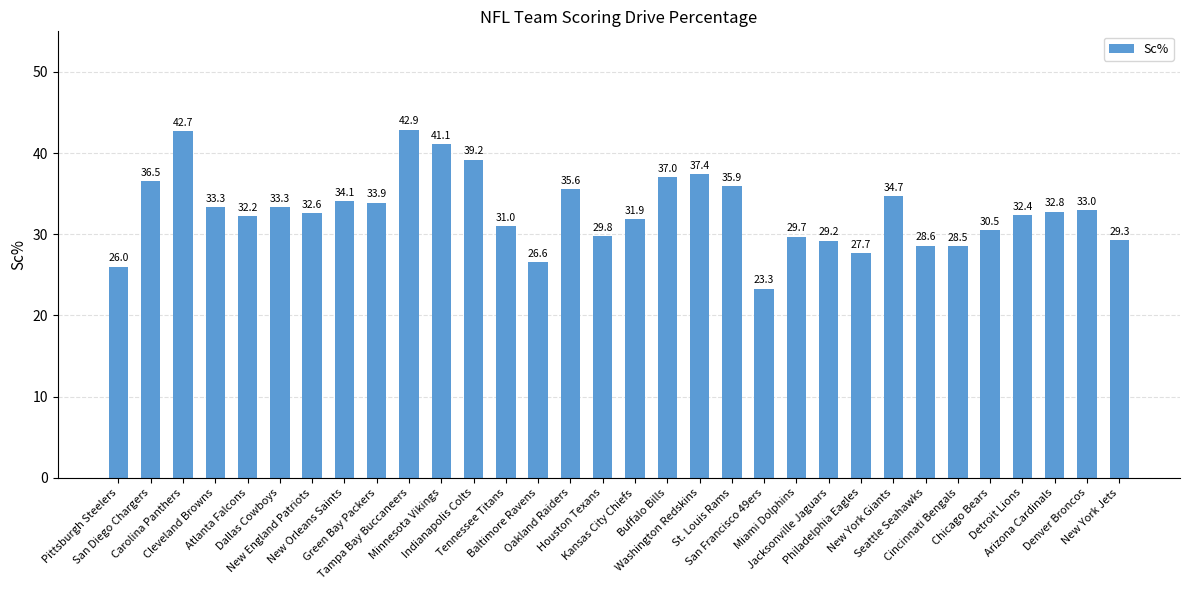

What is the ratio of the value at New England Patriots to the value at Indianapolis Colts?

0.8